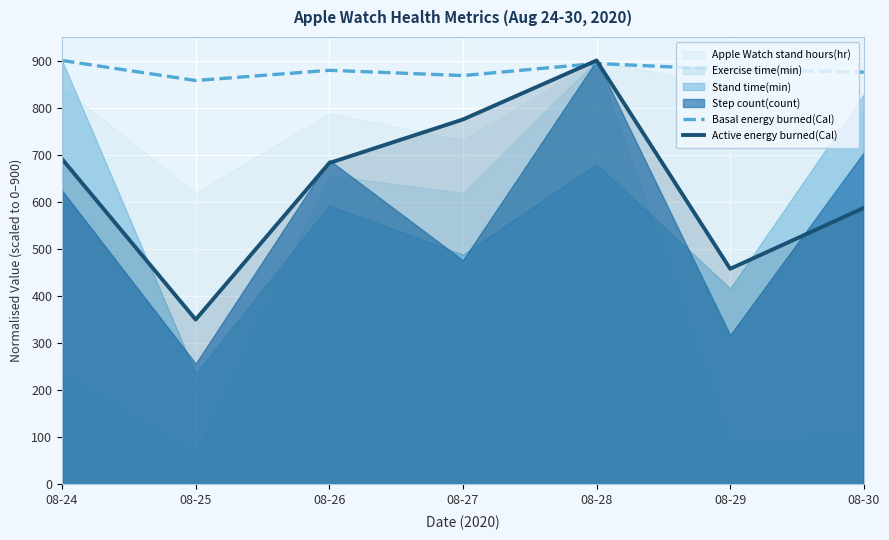

Is the value of Active energy burned(Cal) at 08-24 greater than the value of Basal energy burned(Cal) at 08-27?

No